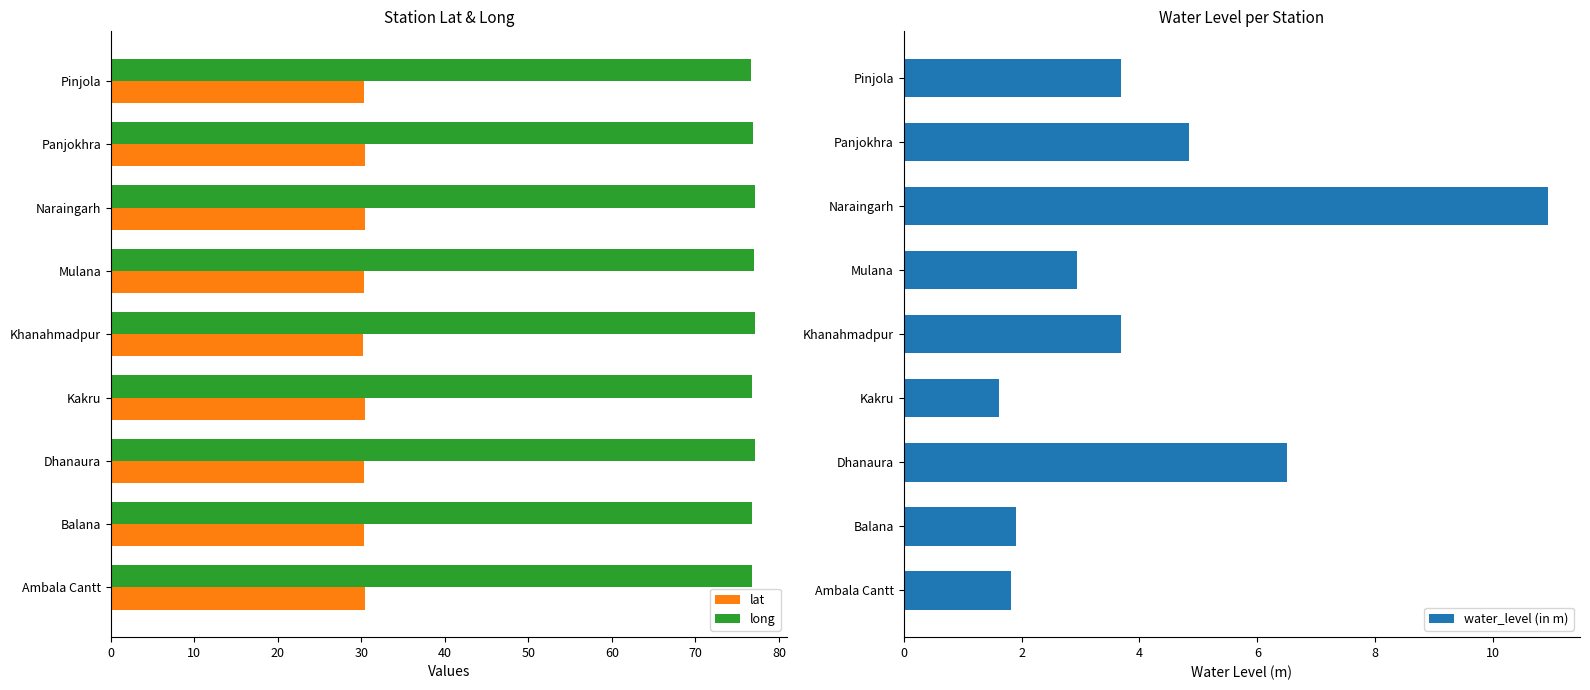

True or false: lat has a value of 30.4 at Kakru.

True